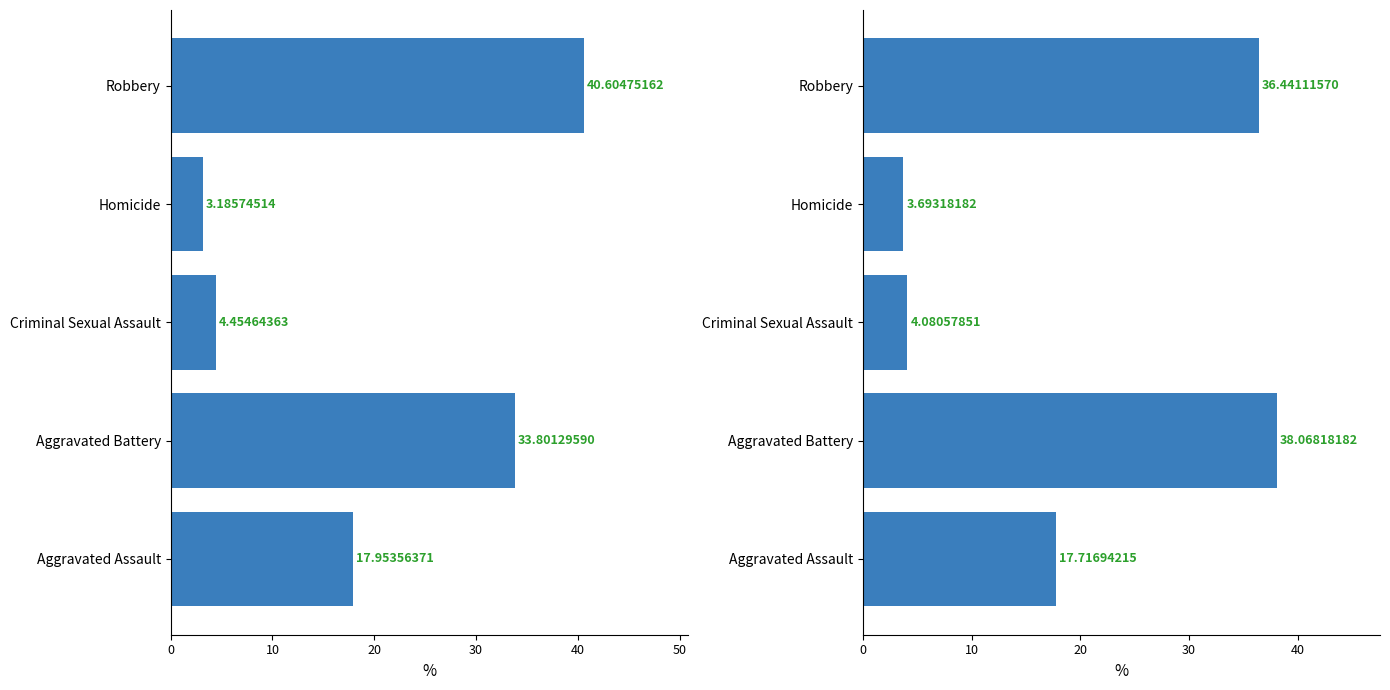

How many series are shown in this chart?

2